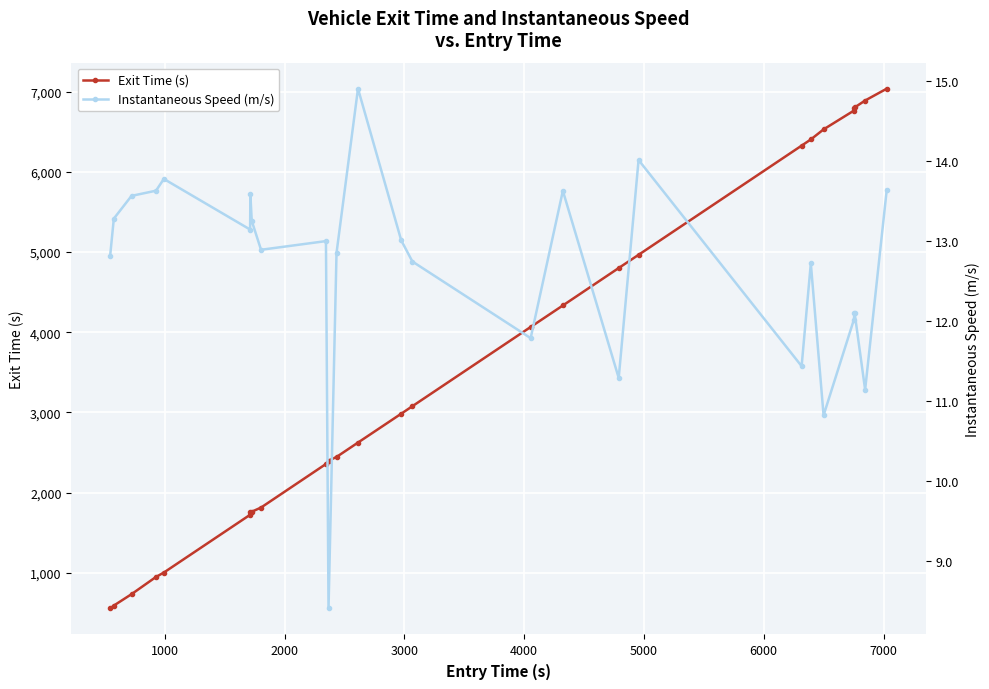

How many values in the Exit Time (s) series exceed 2982?

14